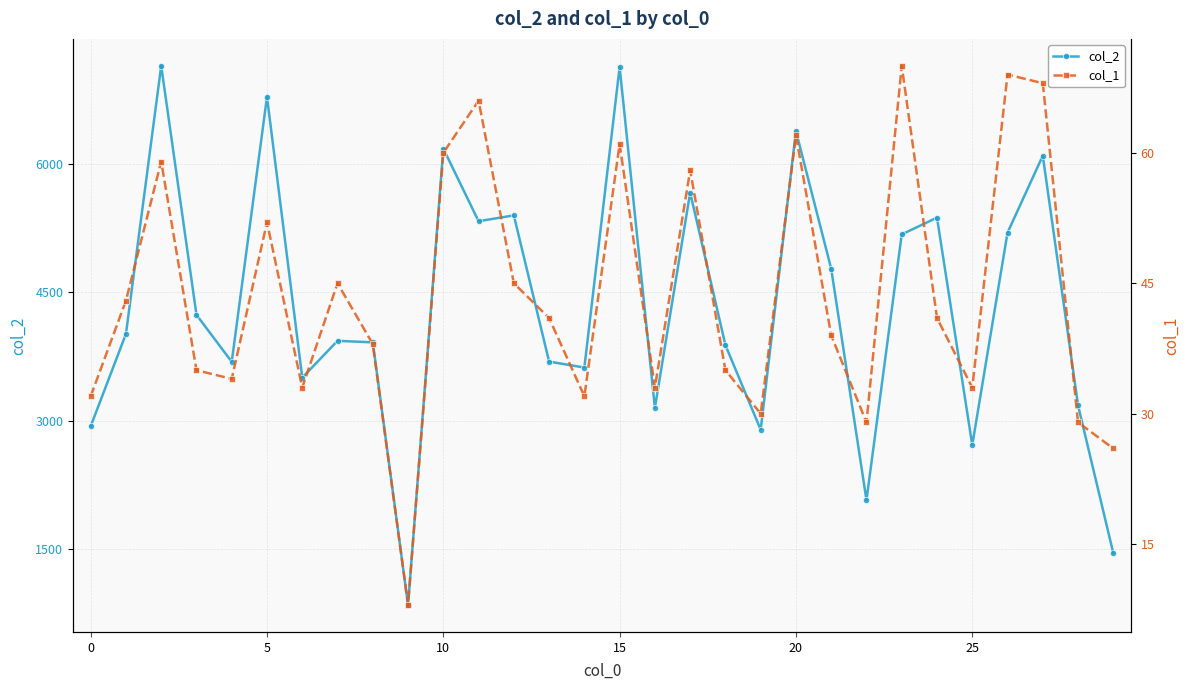

At which label is col_1 closest to 39?

21